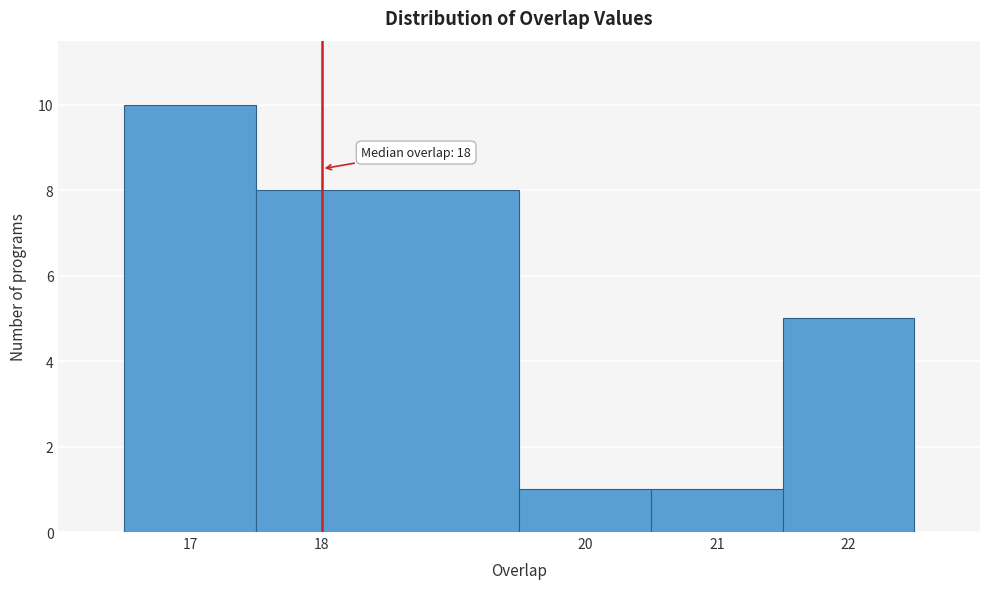

Over which range of the x-axis is the bar tallest?

16.5 to 17.5